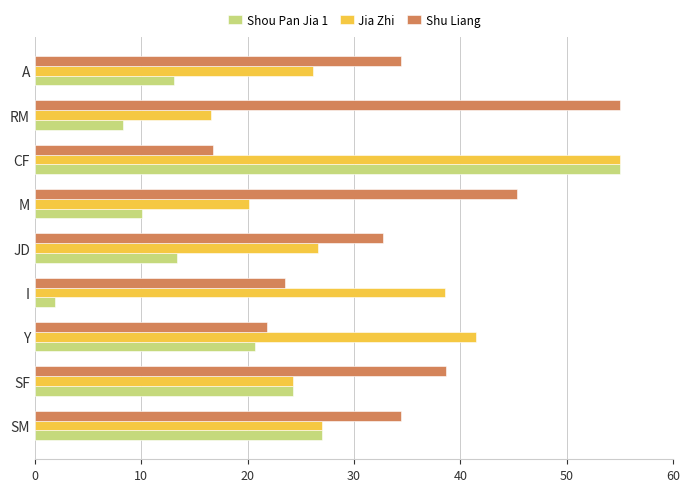

What is the difference between the second highest and second lowest values in the Jia Zhi series?

21.3